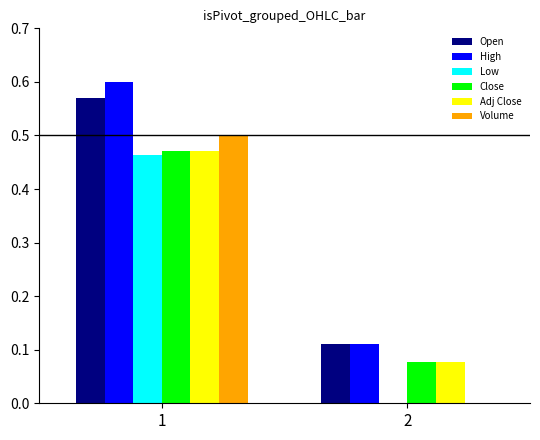

What is the sum of all High values?

0.7